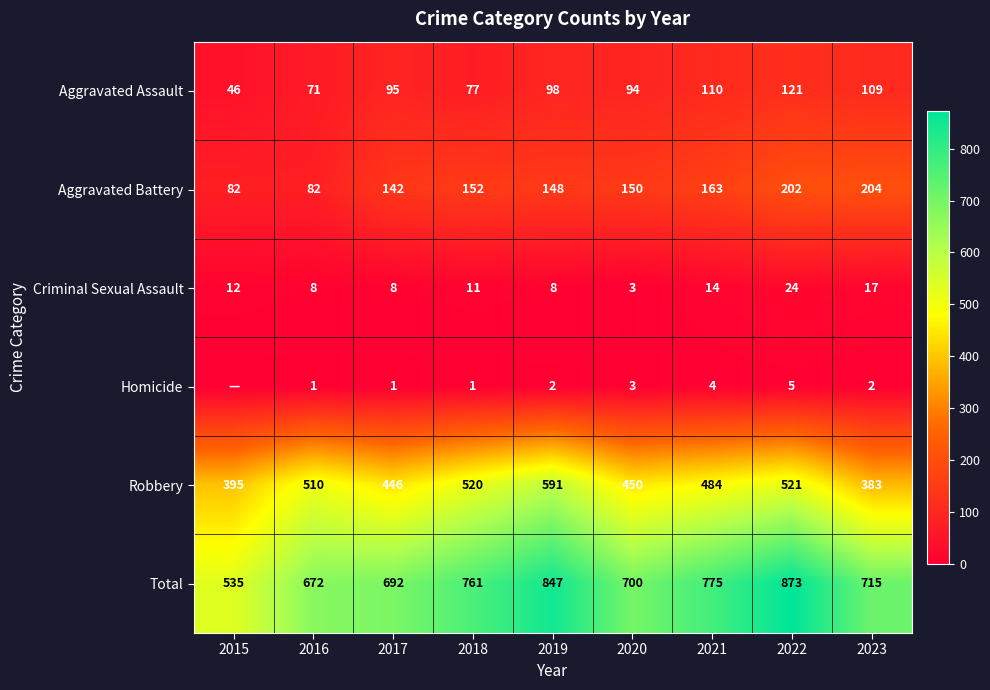

Where is Aggravated Battery nearest to the value 143?

2017